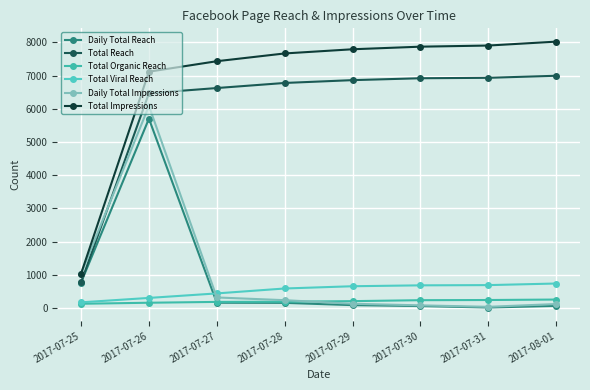

List the series in order of their peak value, lowest first.

Total Organic Reach, Total Viral Reach, Daily Total Reach, Daily Total Impressions, Total Reach, Total Impressions